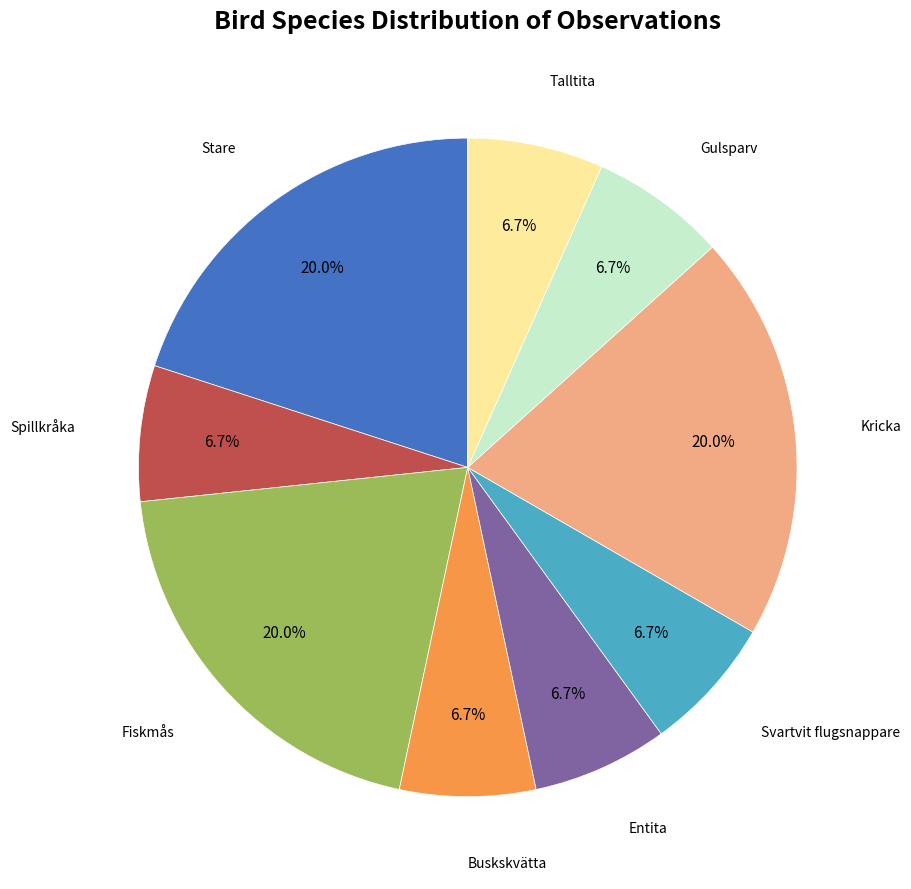

Count the number of slices in the pie.

9